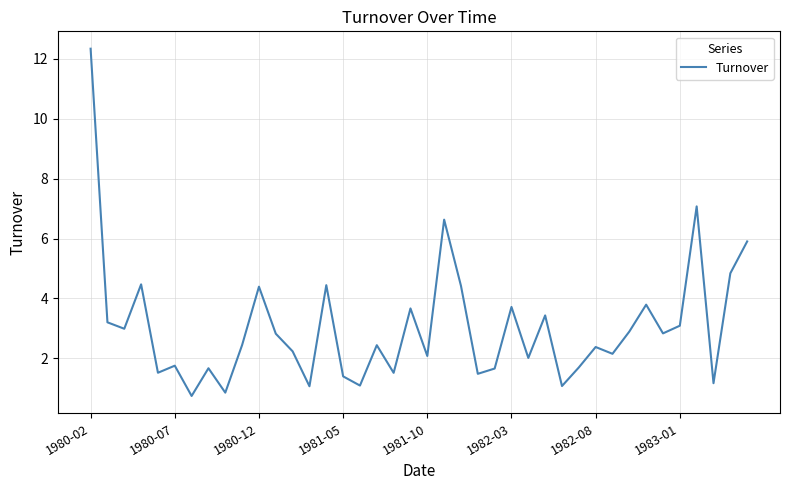

What is the difference between the maximum and minimum values?

11.6